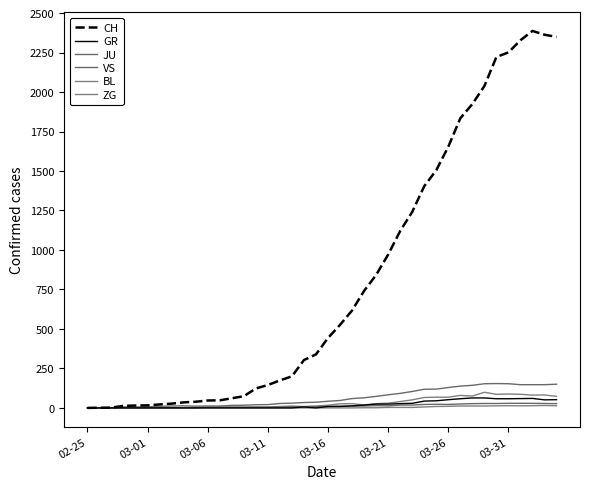

How many values in the ZG series exceed 0?

17